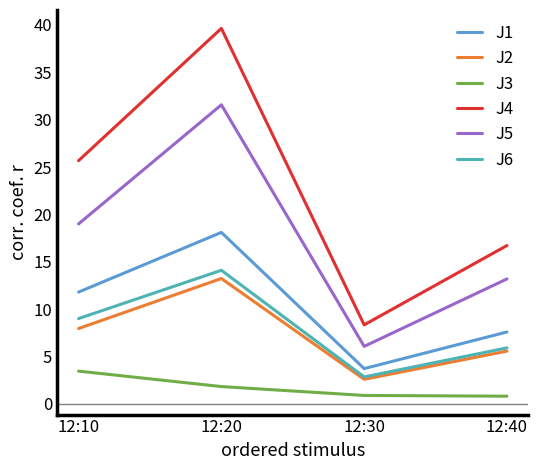

Does the chart have visible grid lines?

No